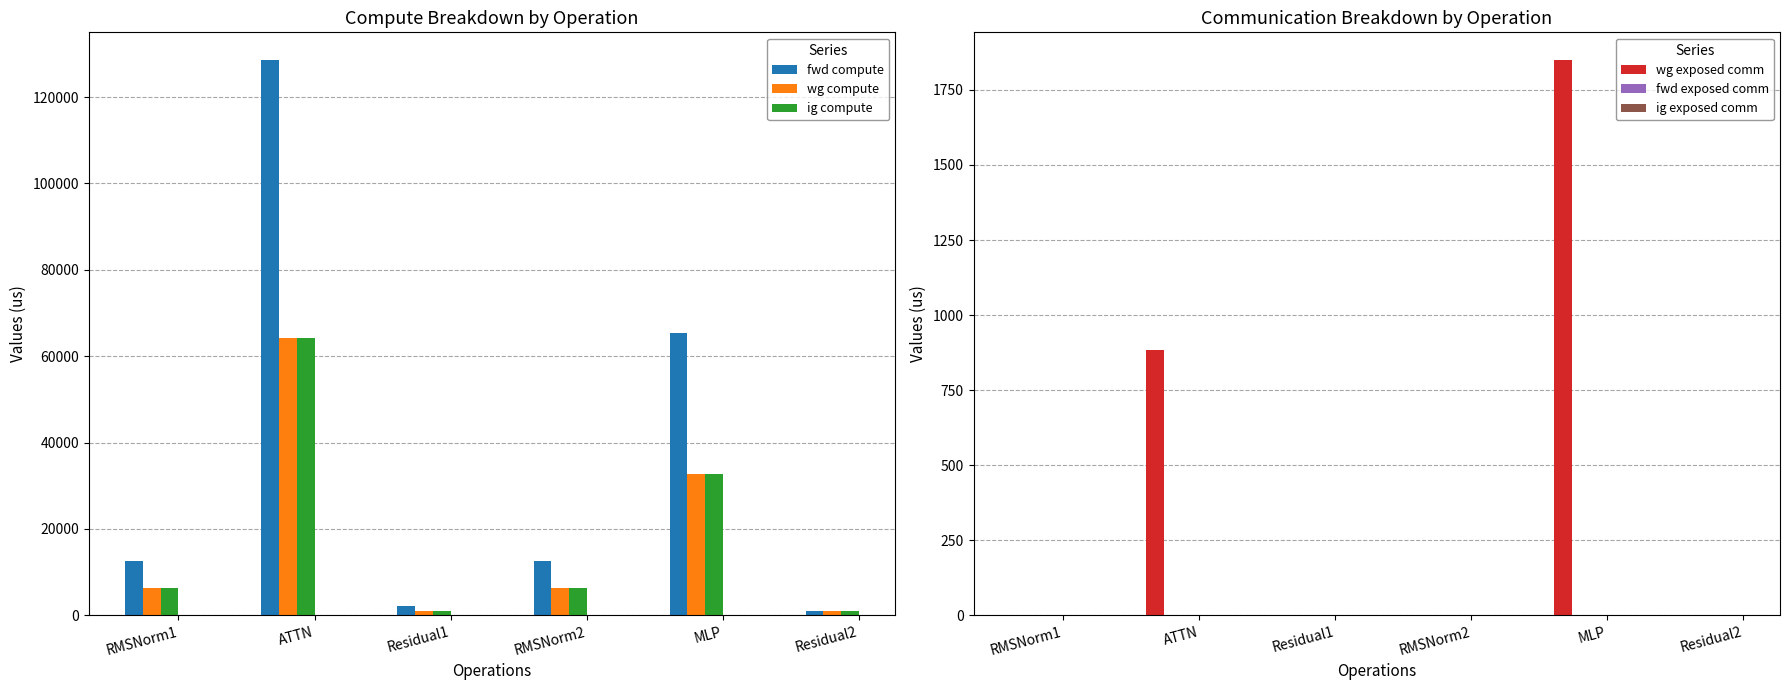

What is the average value of the wg compute series?

18594.1